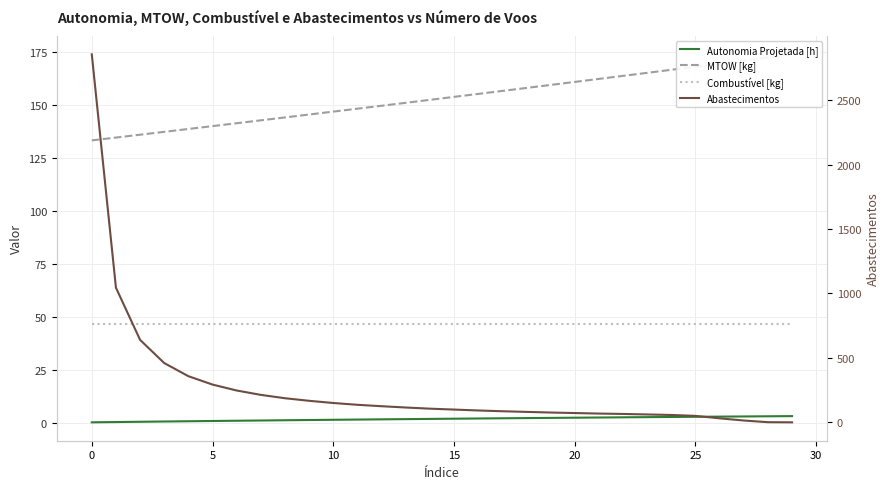

At which category does the chart reach its minimum across all series?

29